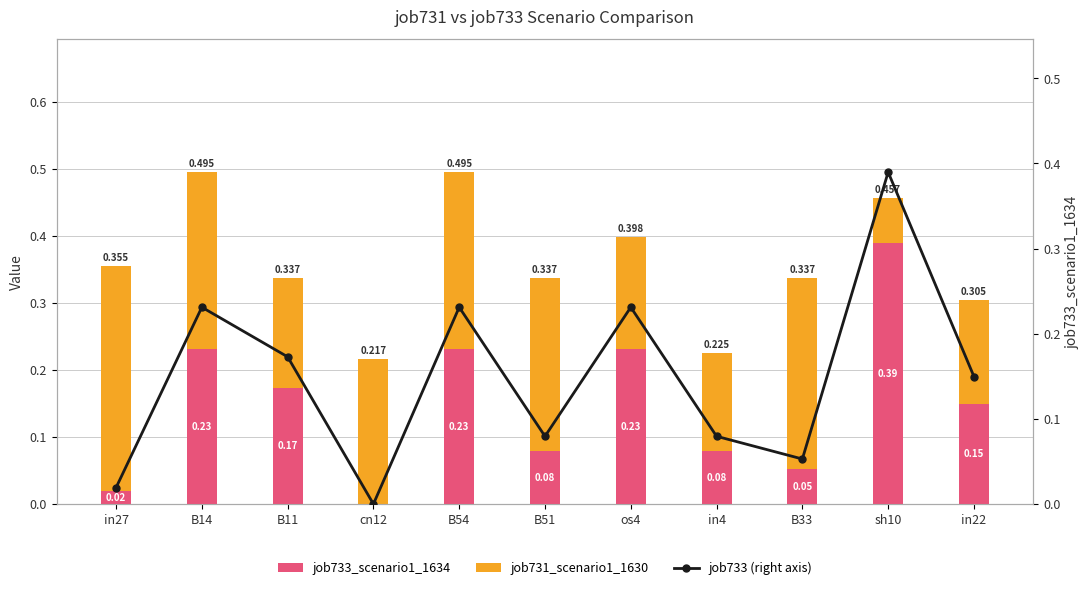

What is the difference between the second highest and second lowest values in the job733 (right axis) series?

0.2